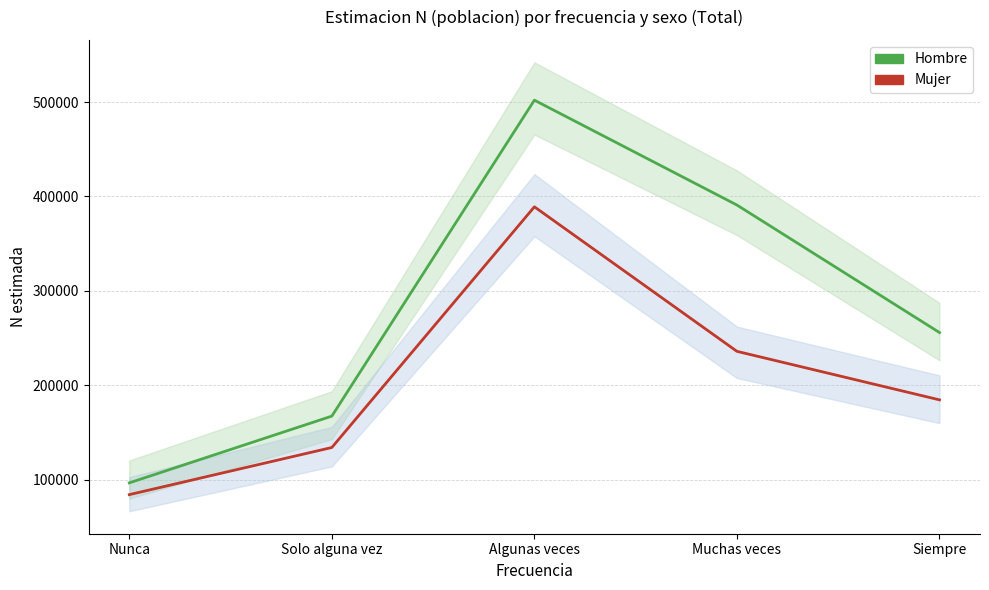

Reading left to right, list all the values displayed in this chart.

Hombre: Nunca=96729	Solo alguna vez=167407	Algunas veces=501974	Muchas veces=390926	Siempre=255902
Mujer: Nunca=84263	Solo alguna vez=134183	Algunas veces=389051	Muchas veces=235999	Siempre=184628